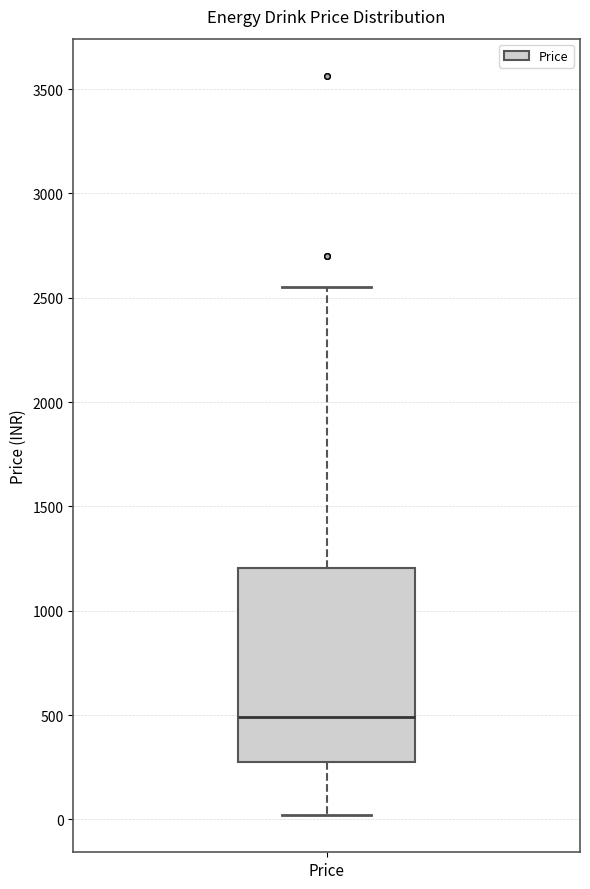

Transcribe this box plot: give where the median line is, the range the box spans, and where the two whiskers end, as read against the y-axis. The values are not printed on the chart, so give them approximately, as read against the axis.

median 500, box 250 to 1200, whiskers 0 to 2550